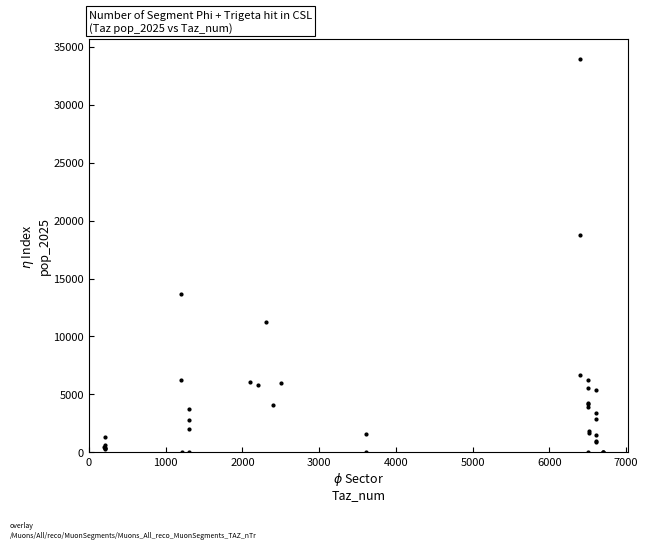

What Y value in the scatter plot is closest to 16973?

18753.9